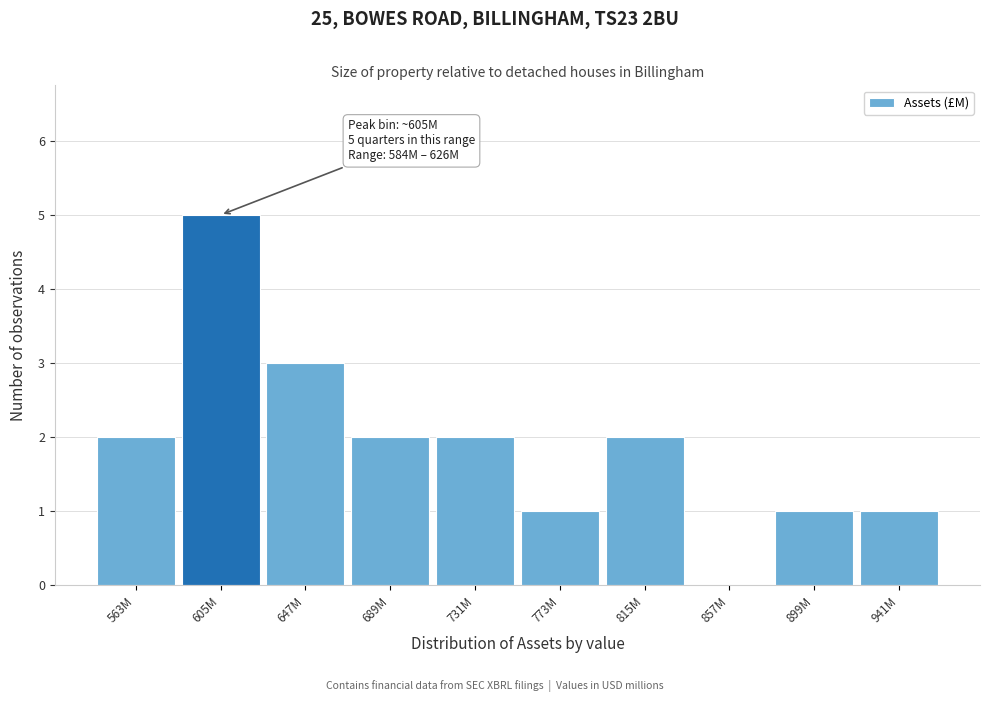

Reading left to right, transcribe all the data shown in this chart.

563M=2	605M=5	647M=3	689M=2	731M=2	773M=1	815M=2	857M=0	899M=1	941M=1